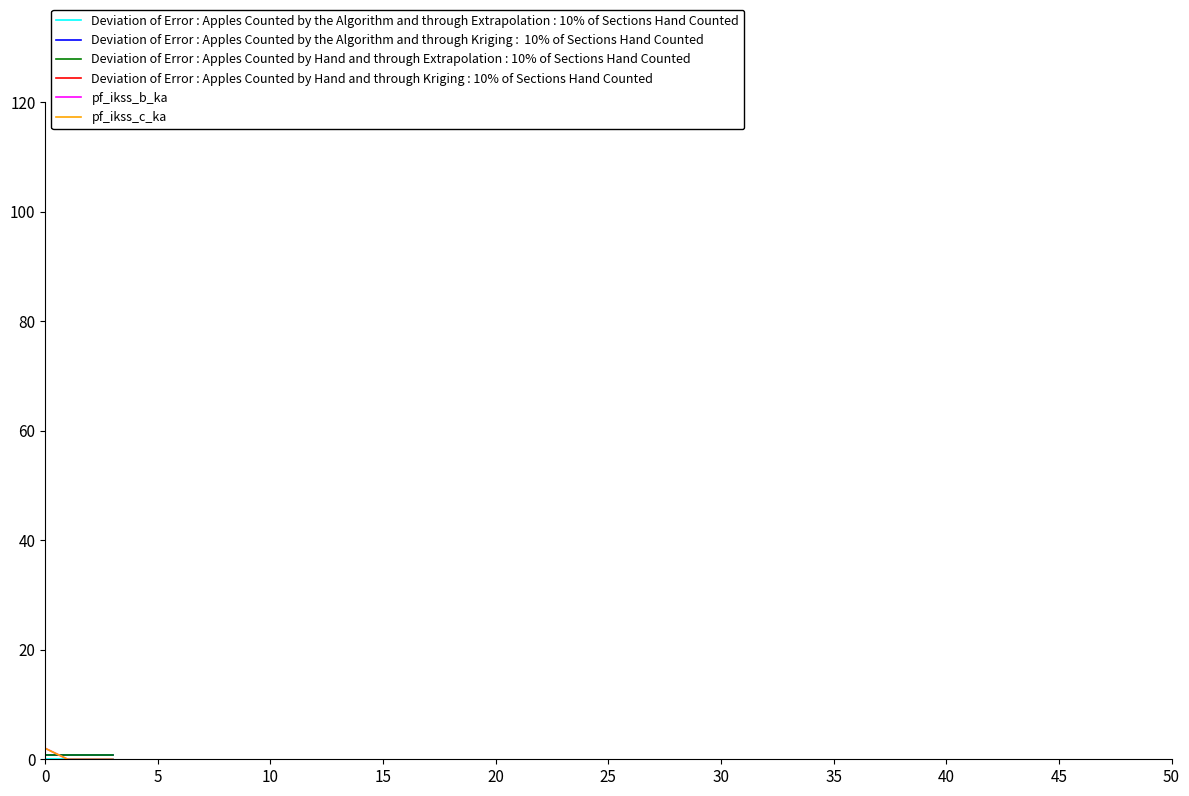

True or false: pf_ikss_c_ka has a value of 2.0 at 0.

True